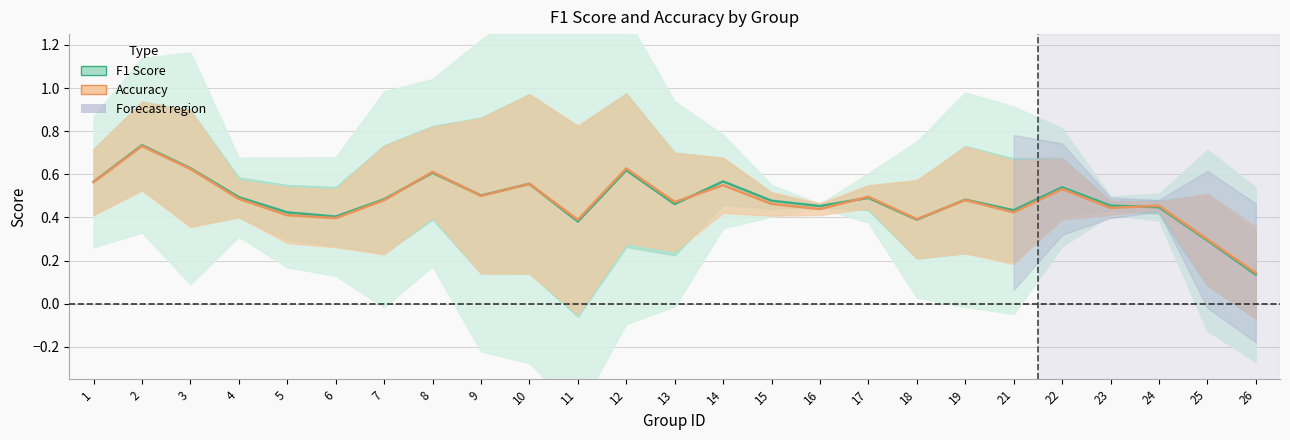

What is the lowest value of the Accuracy series?

0.1